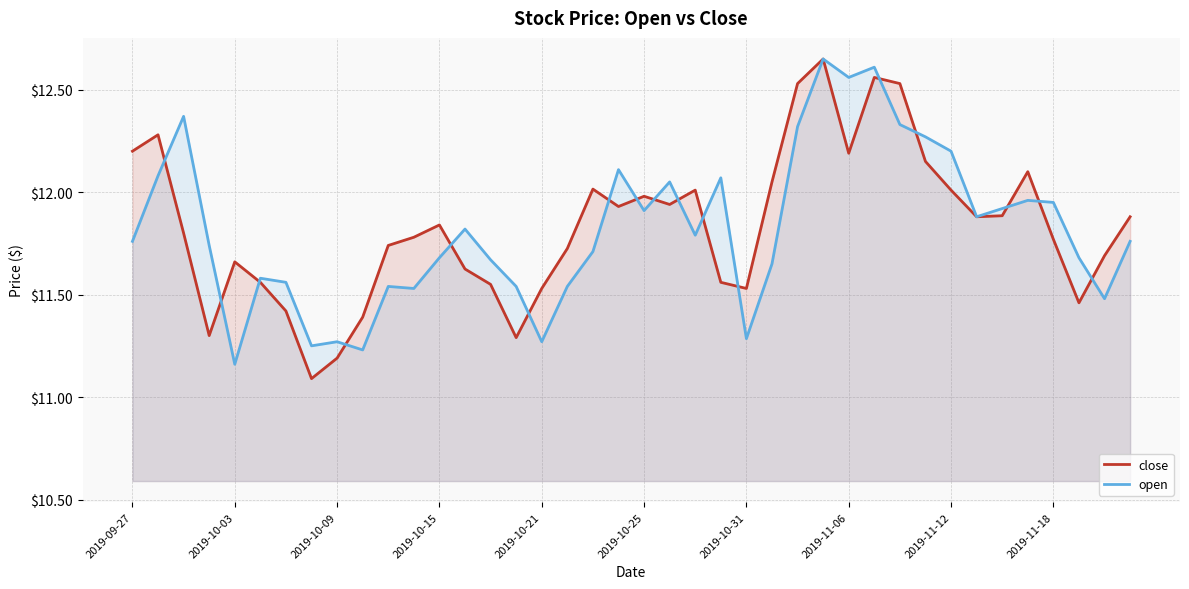

Is it true that open equals 4.9 at 33?

False